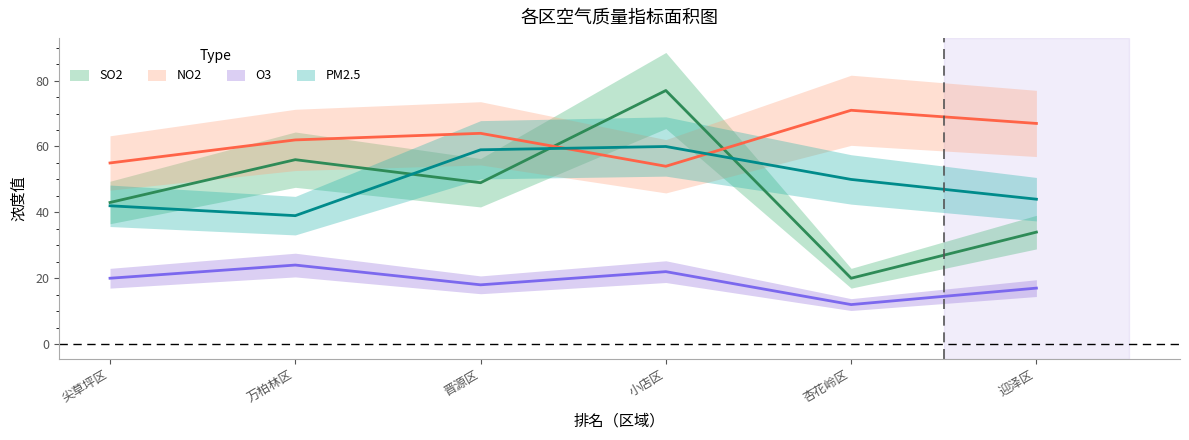

Does the chart have visible grid lines?

No